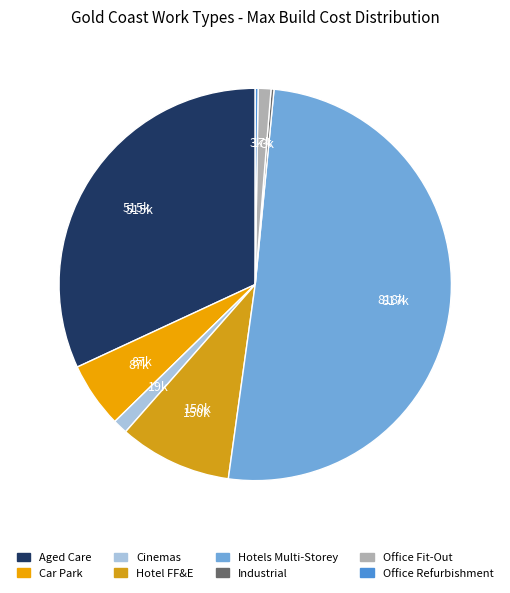

To the nearest percent, what portion does Office Fit-Out represent?

1%